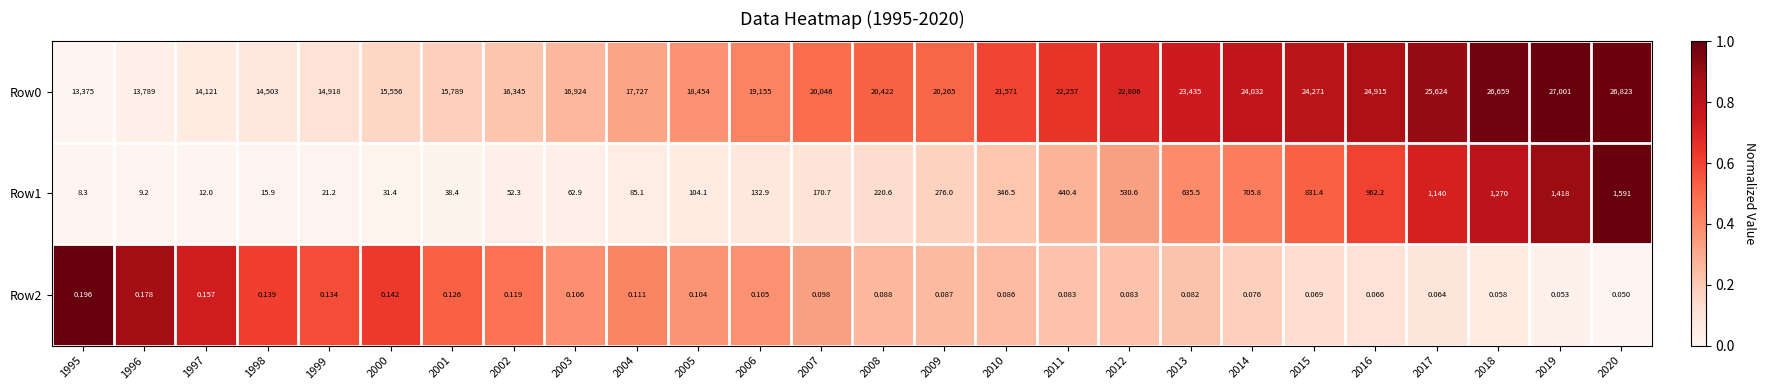

Is the value of Row0 at 2018 greater than the value of Row2 at 2005?

Yes